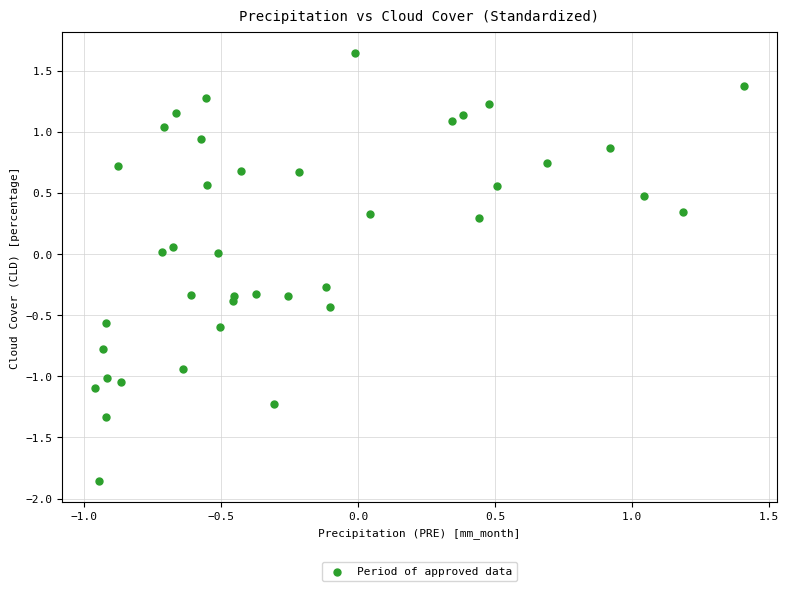

What is the range of Y values (max minus min)?

3.5